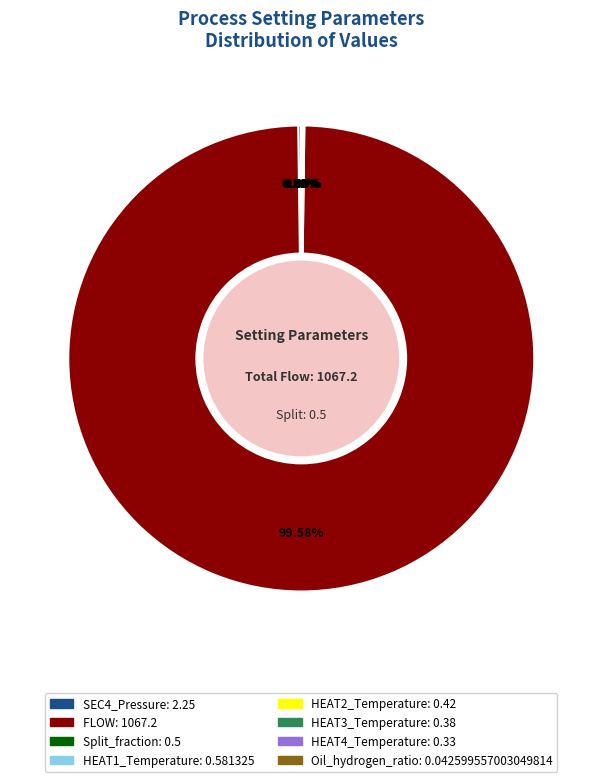

Is it true that FLOW is 85% of the pie?

False